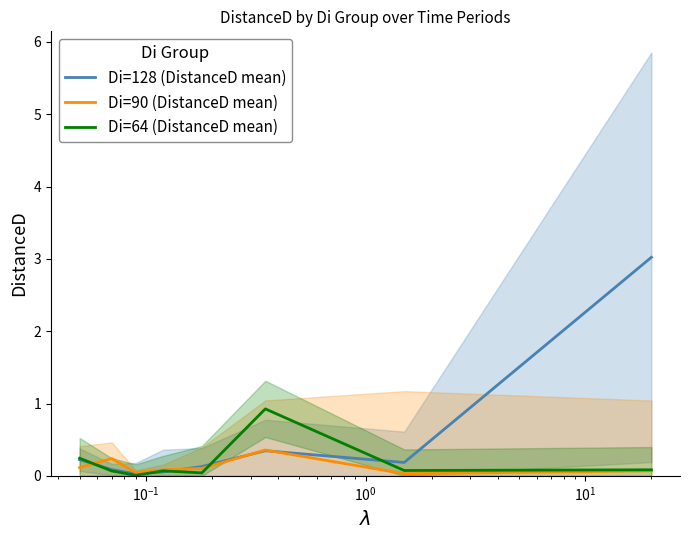

What is the maximum value for Di=90 (DistanceD mean)?

0.4